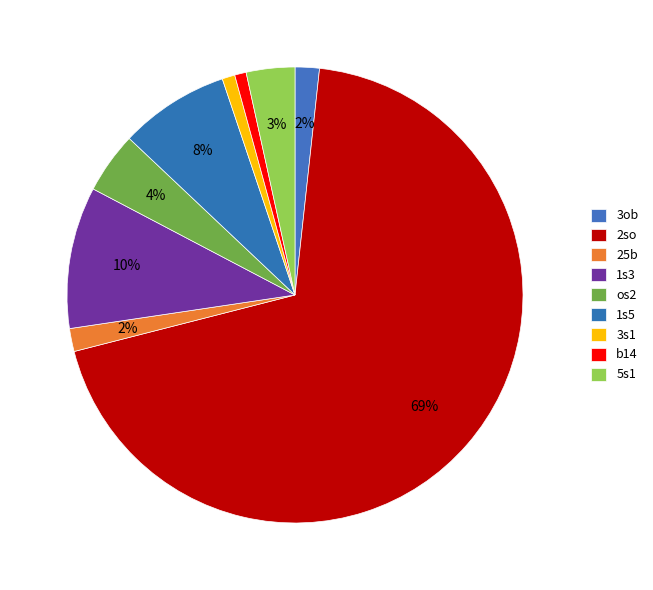

Is it true that b14 is 1% of the pie?

True